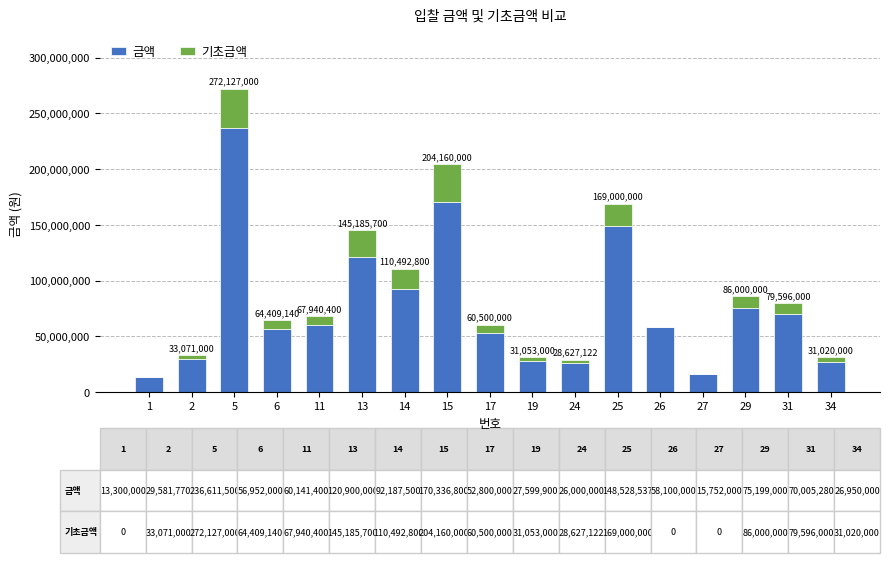

What is the sum of all 금액 values?

1280945687